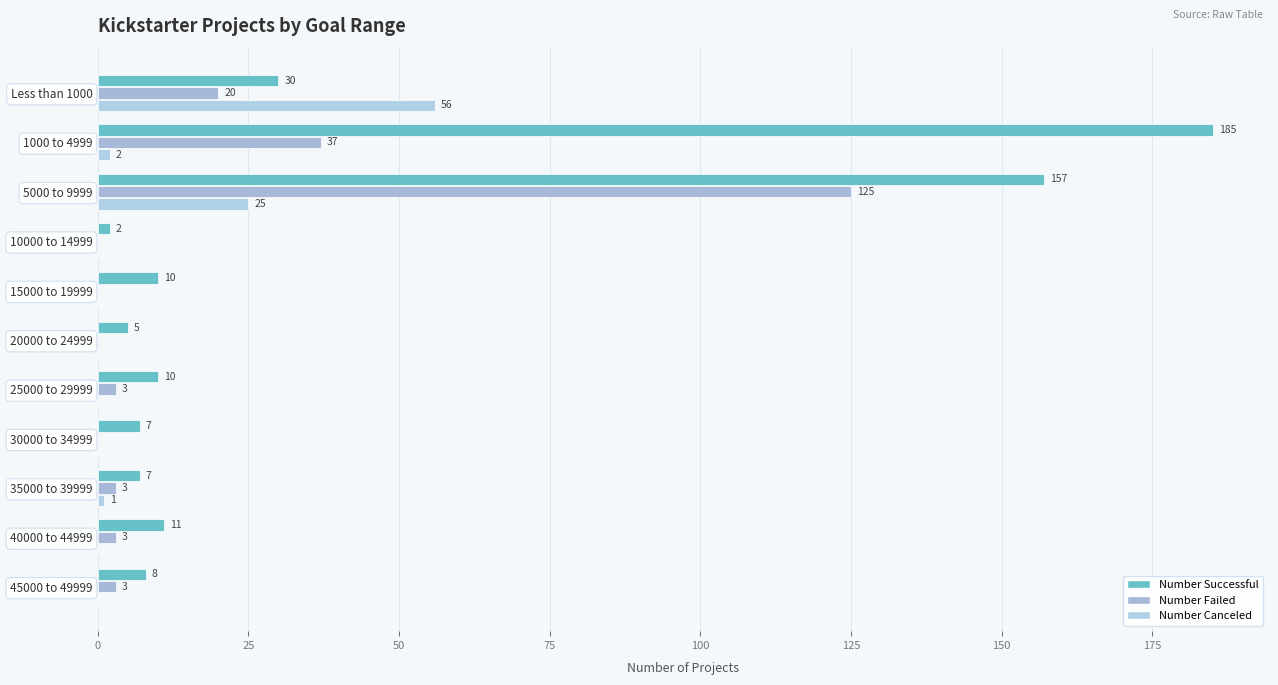

What is the difference between the maximum and minimum values in the Number Failed series?

125